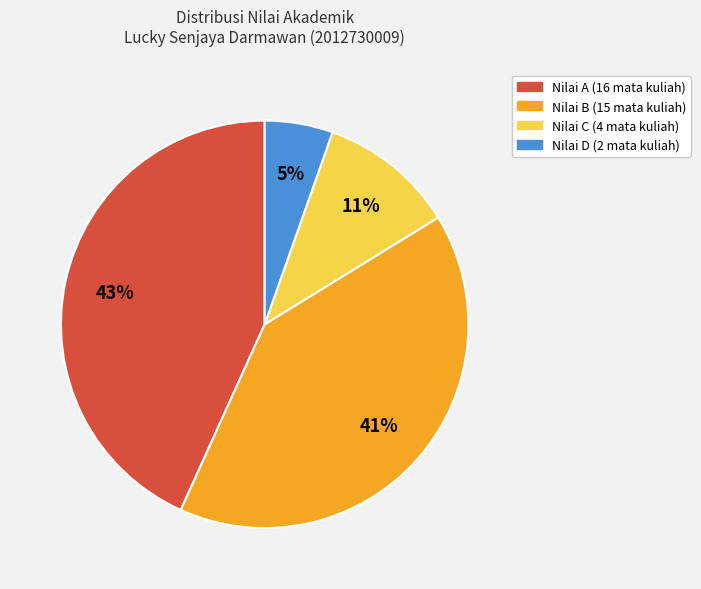

To the nearest percent, what is the difference between the largest and smallest slice percentages?

38%